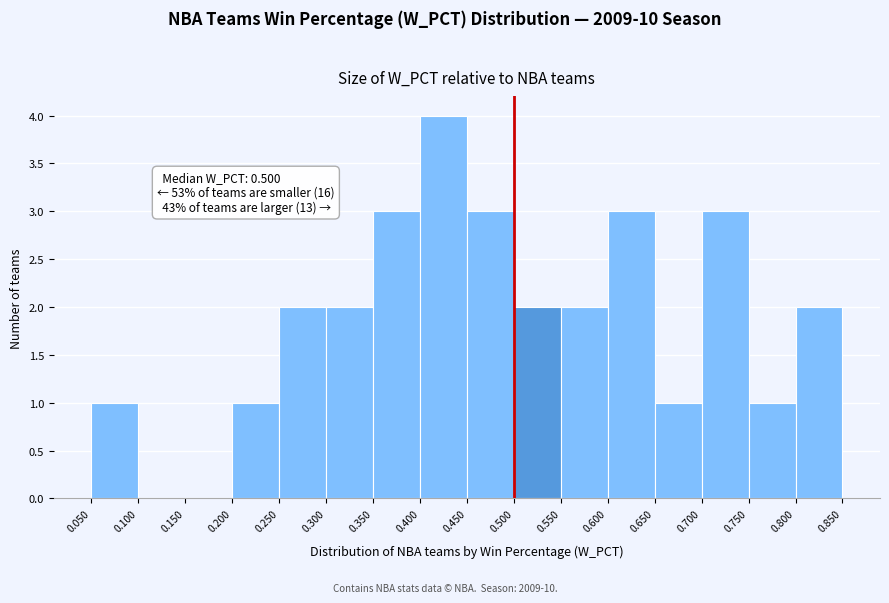

Which range on the x-axis has the tallest bar?

0.400 to 0.450